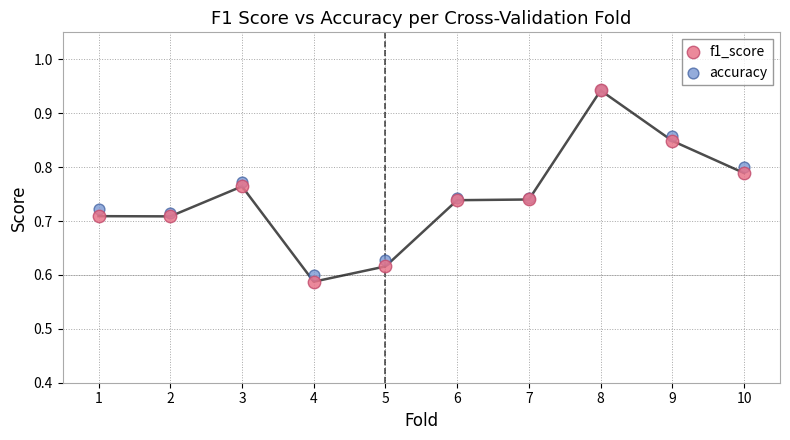

What are all the series names shown in the legend?

f1_score, accuracy